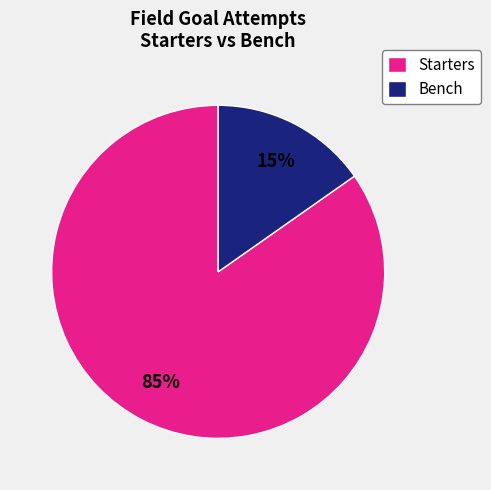

The Bench slice represents 26% of the pie. True or false?

False